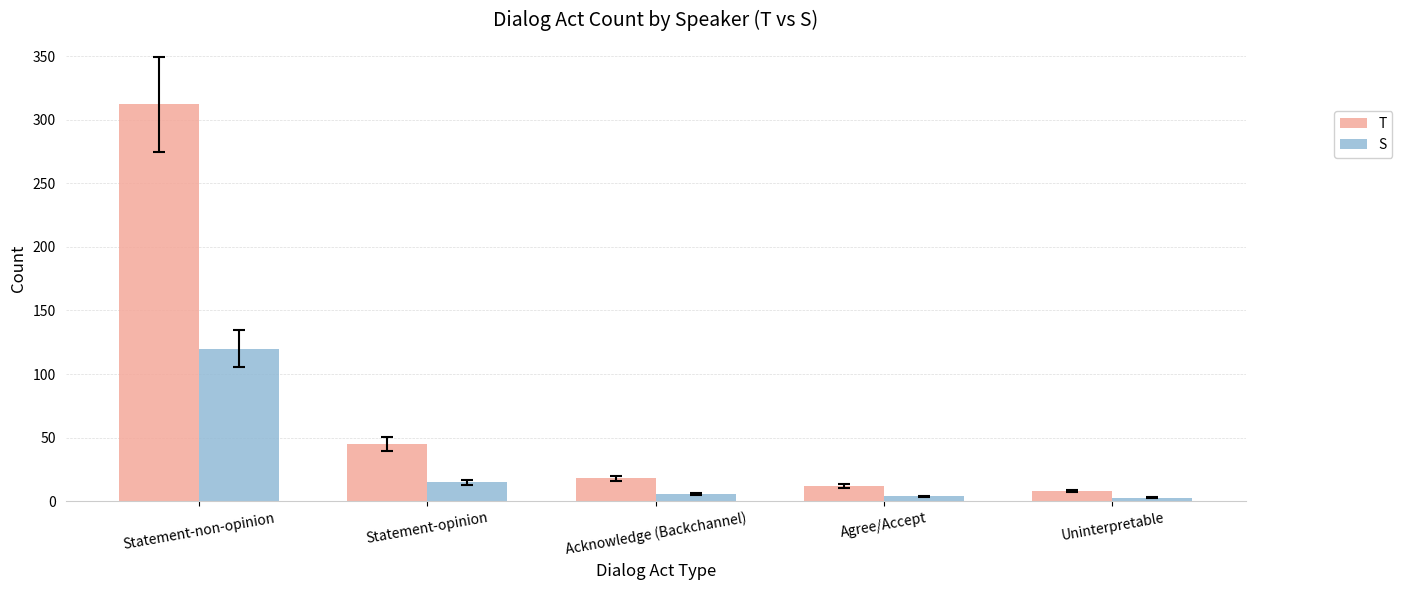

The value of T at Statement-opinion is 45. True or false?

True